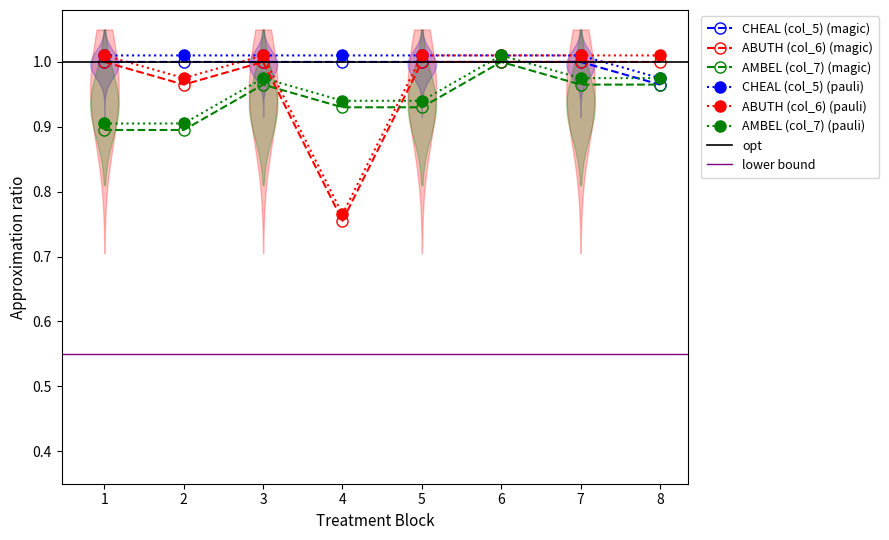

At which category does ABUTH (col_6) reach its first local valley?

2